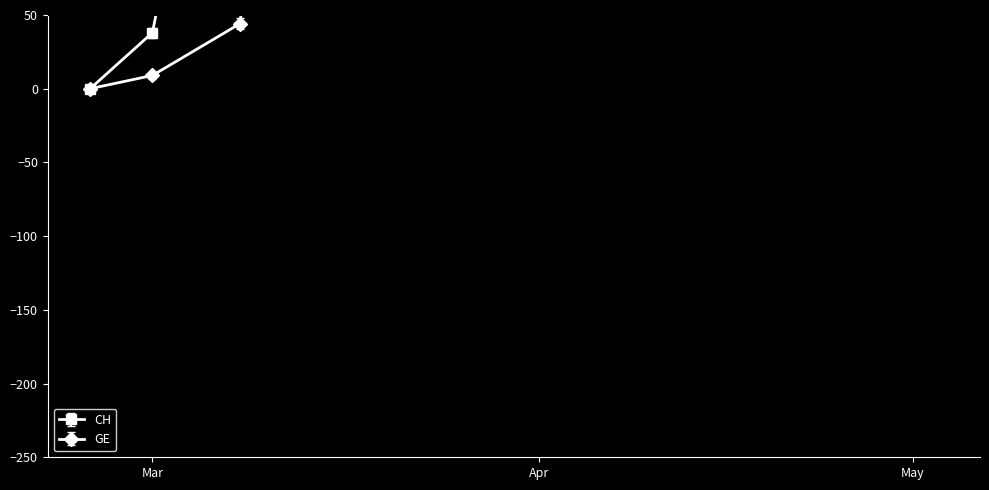

What position from the left is 2020-04-26?

10